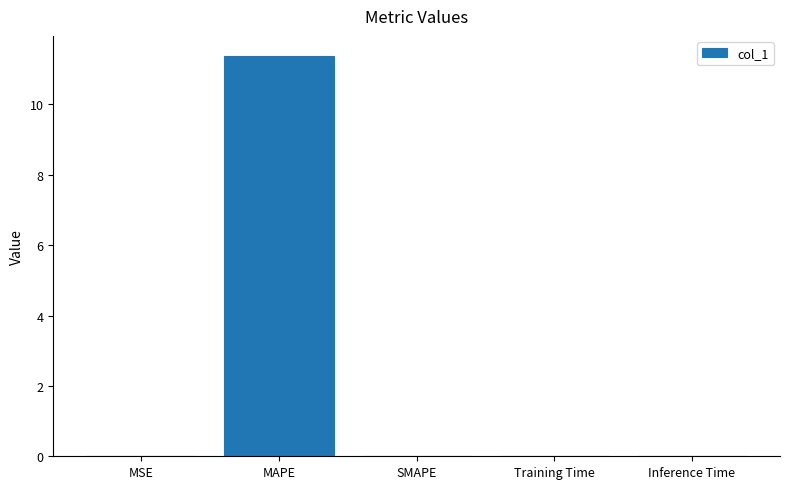

Which category has the highest value across all series?

MAPE